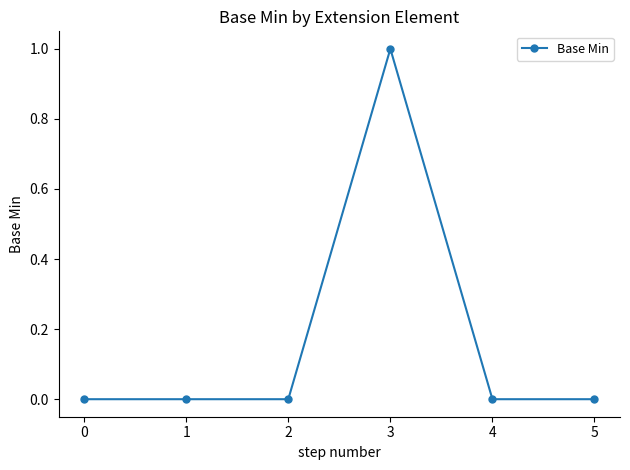

The chart shows a value of 1 at 2. True or false?

False